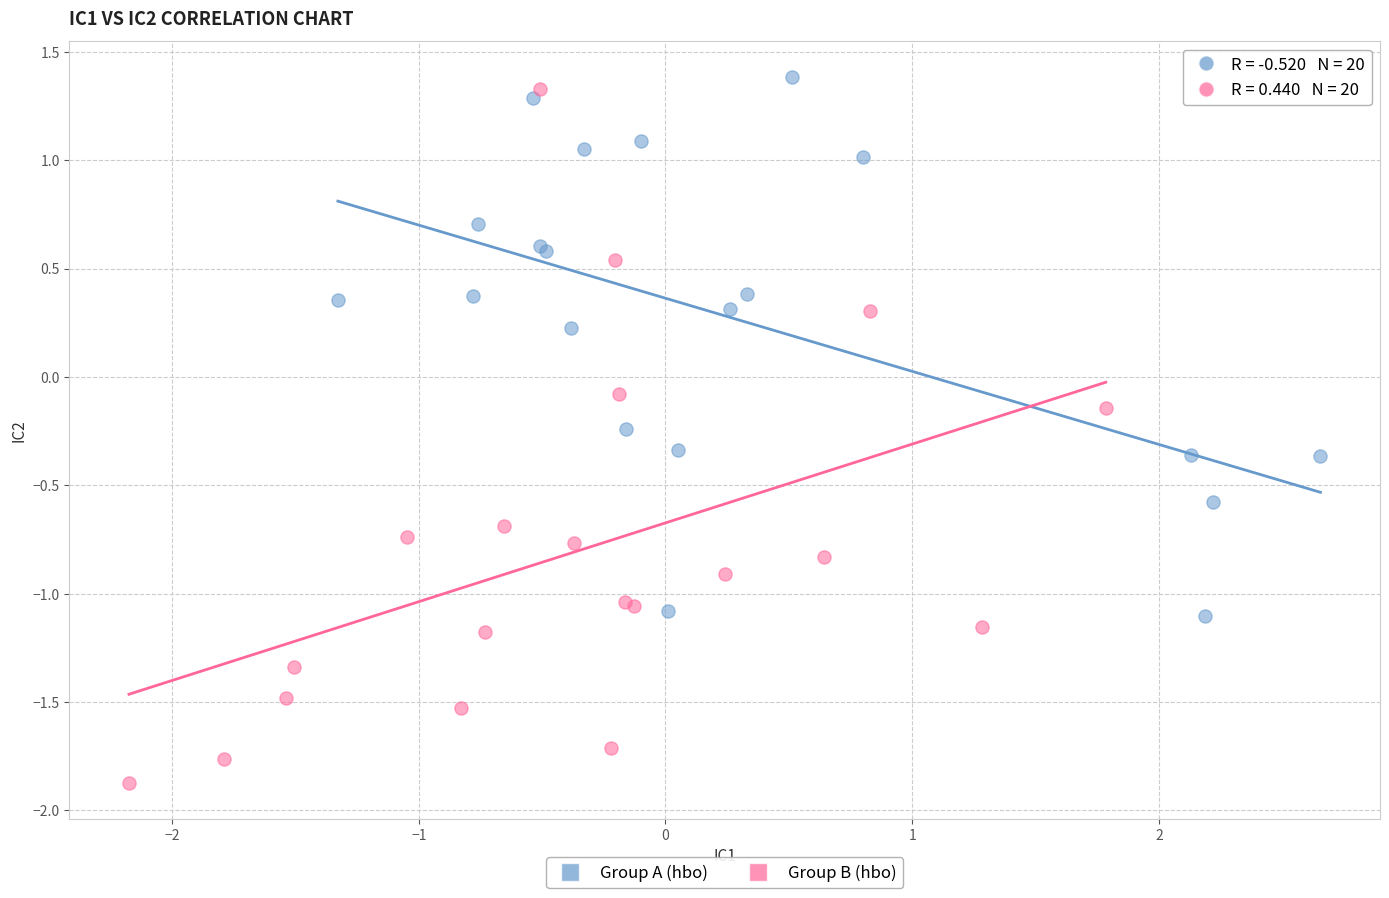

Which series reaches the maximum Y coordinate?

Group A (hbo)